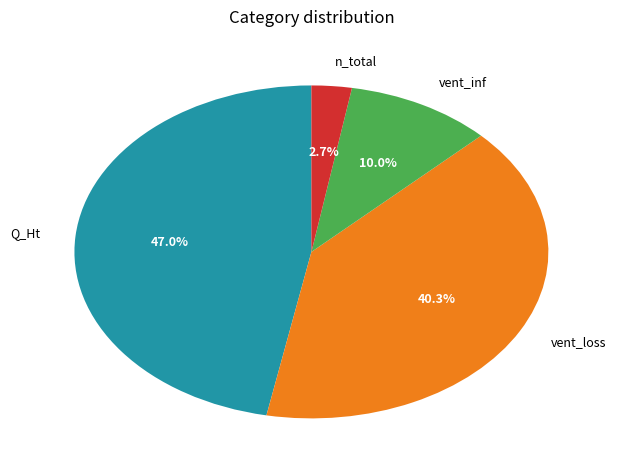

Does vent_inf represent more than half of the total?

No